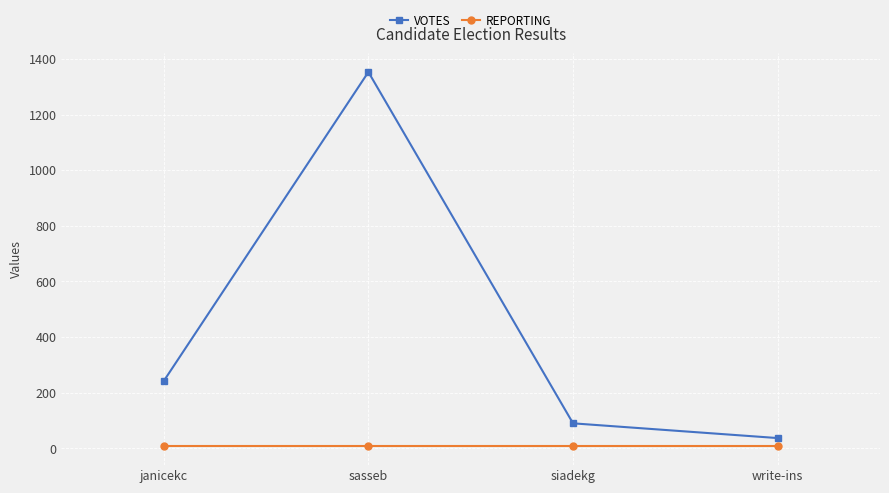

True or false: VOTES has more than 2 interior local peaks.

False